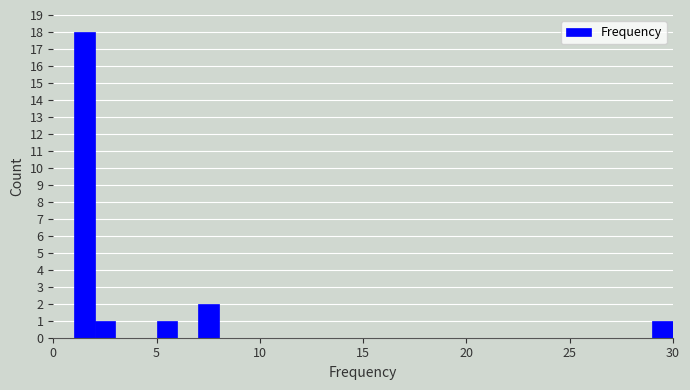

Around what value on the x-axis is the tallest bar? Give the approximate position of its centre, as read against the axis.

1.5